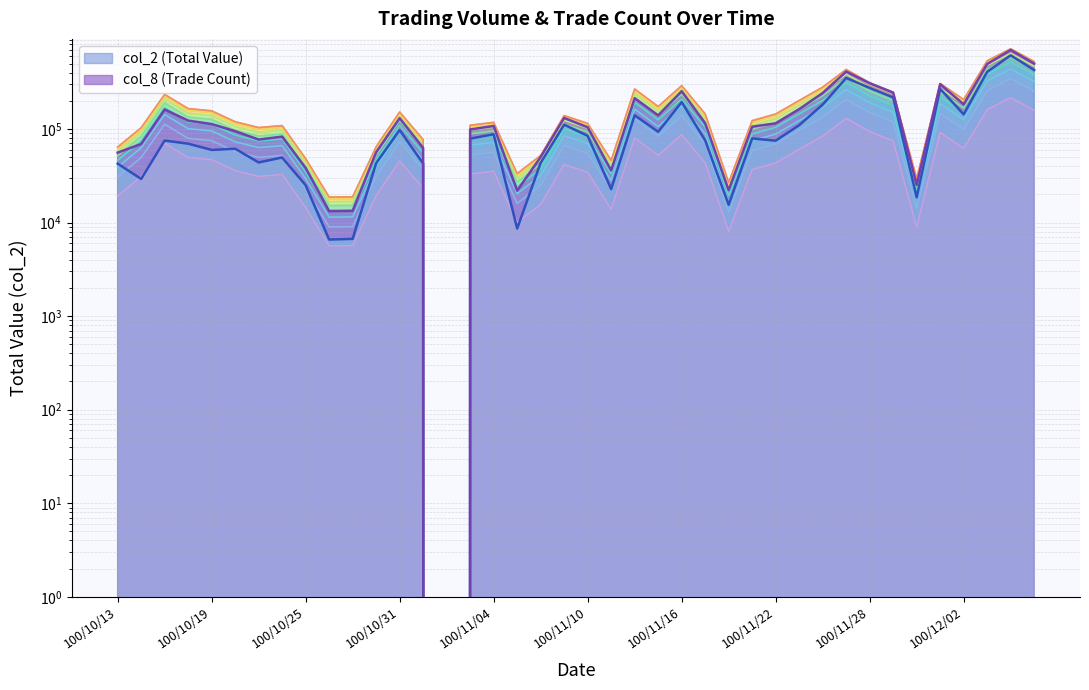

Reading left to right, extract all data points from this chart.

42542.5	29216.2	75084.8	69548.7	59636.8	61426.9	43813.2	49504.0	24973.0	6574.8	6685.2	43095.0	97129.5	42653.0	0.0	78786.5	87626.5	8619.0	43426.5	111163.0	84256.2	22707.7	139948.2	93151.5	193308.7	75338.9	15470.0	79118.0	74919.0	109616.0	181927.2	350506.0	274316.2	217132.5	18564.0	267564.7	143141.7	407700.8	611219.7	425480.2